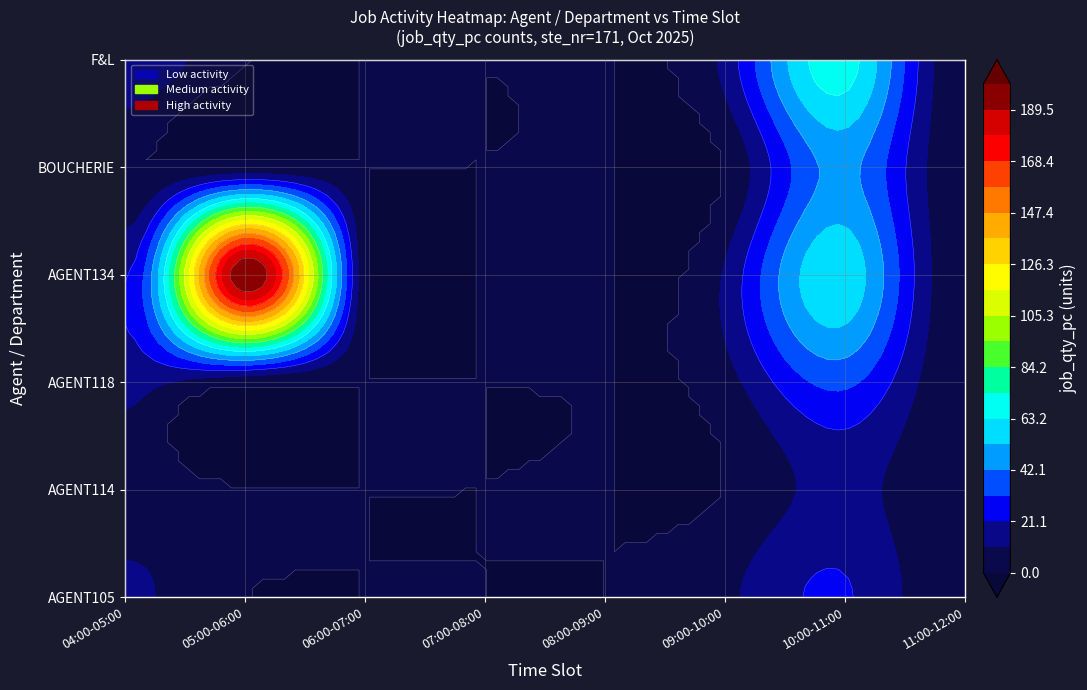

Which series has the largest total across all categories?

AGENT134.LABREDE@METRO.FR